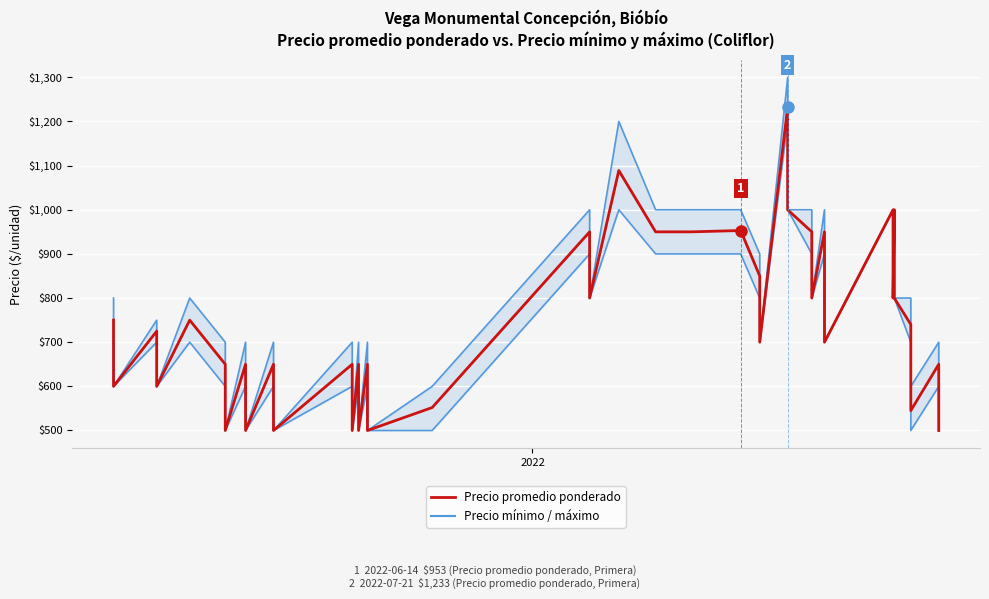

Which series has the largest total across all categories?

Precio máximo